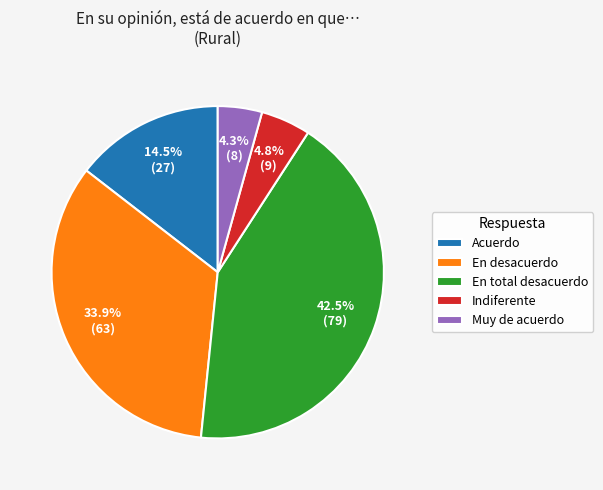

Between En desacuerdo and Indiferente, which is larger?

En desacuerdo